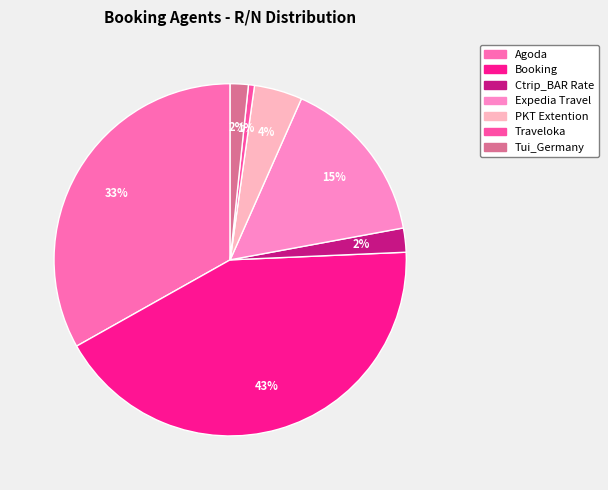

How many segments does this pie chart have?

7